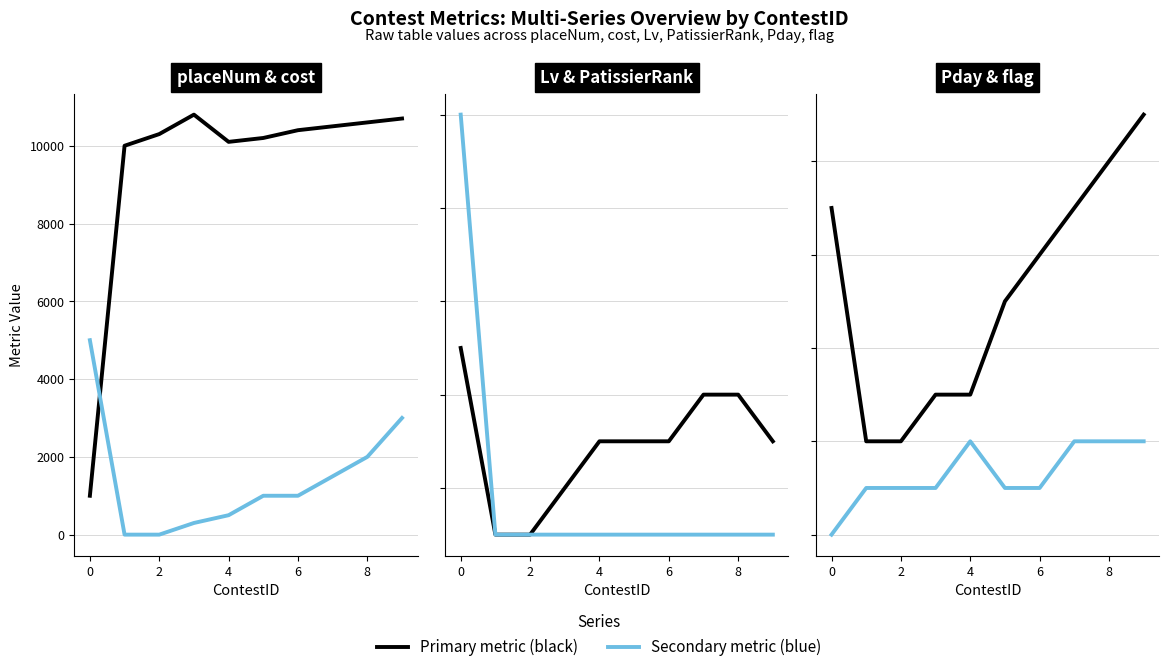

What is the spread (max minus min) of values at 8?

10199